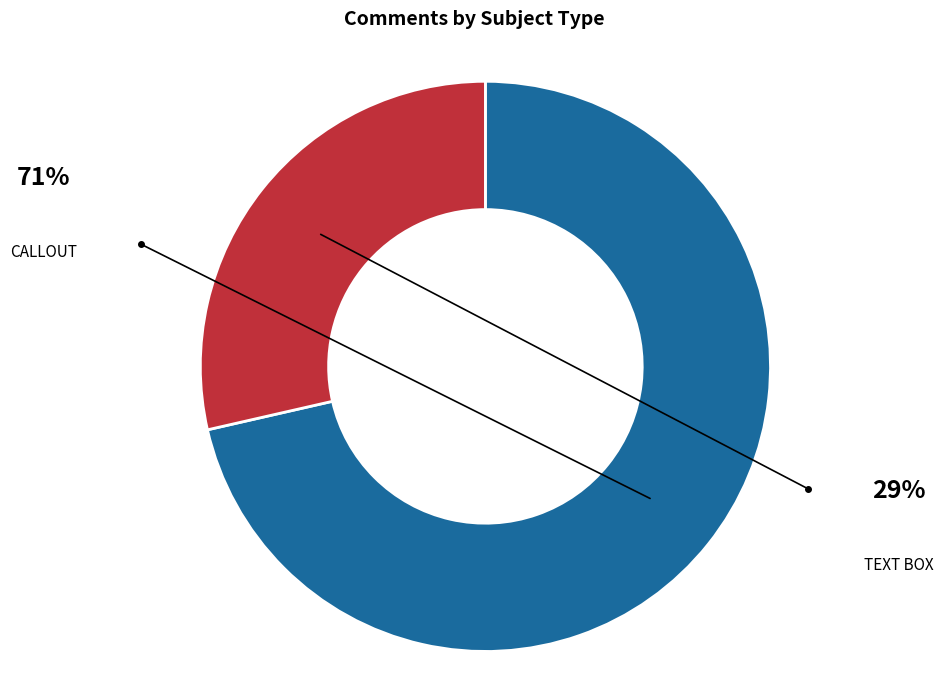

Is there a majority slice in this chart?

Yes